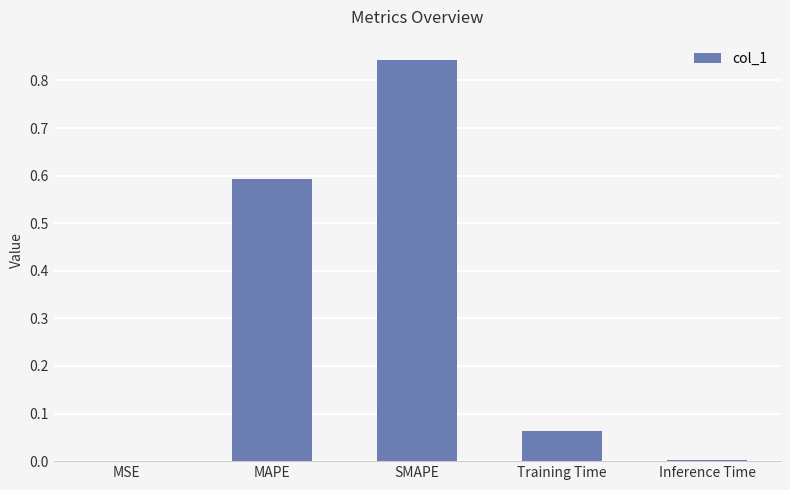

True or false: the data shows 0.0 at MSE.

True